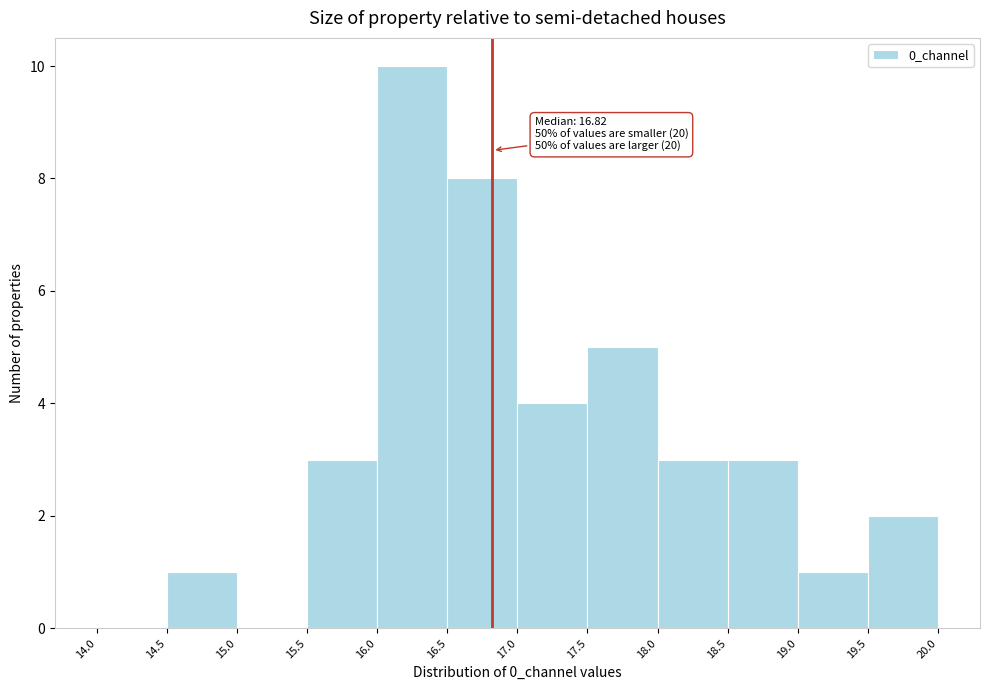

Over which range of the x-axis is the bar tallest?

16.0 to 16.5